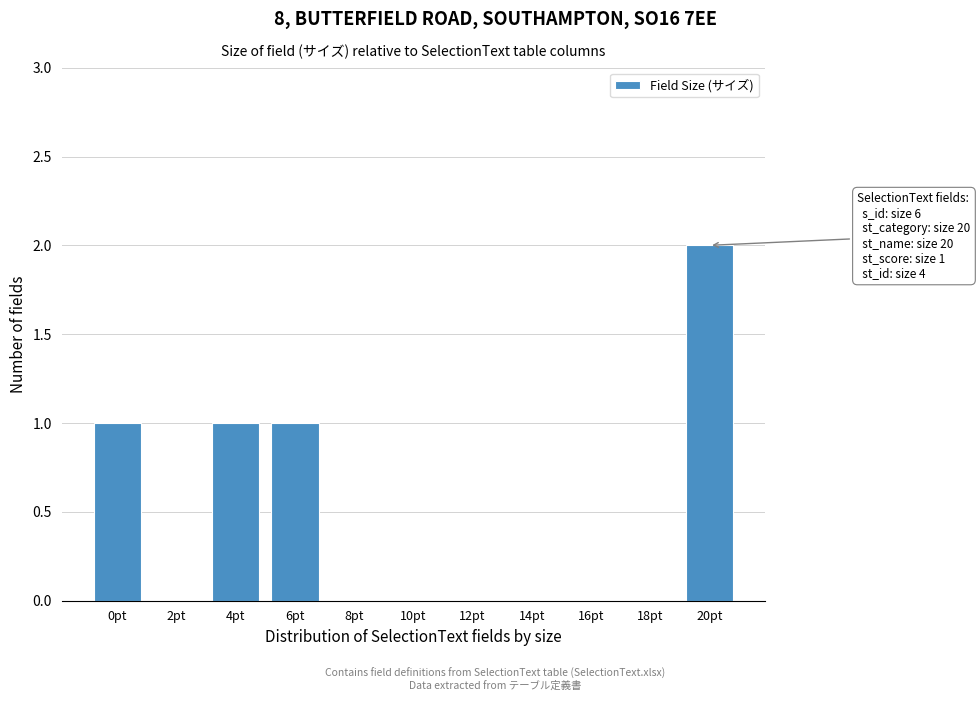

Reading right to left, what are all the values shown in this chart?

20pt=2	18pt=0	16pt=0	14pt=0	12pt=0	10pt=0	8pt=0	6pt=1	4pt=1	2pt=0	0pt=1